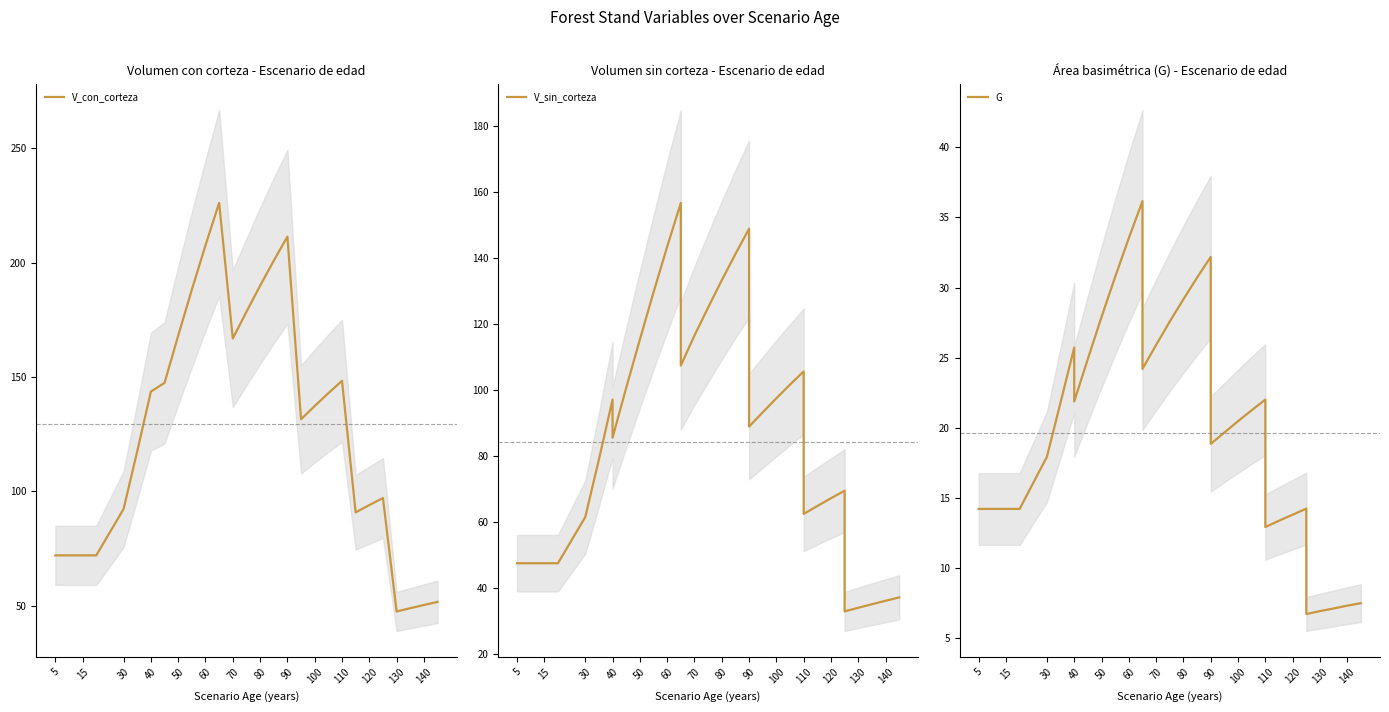

True or false: V_con_corteza and V_sin_corteza cross at least once.

False